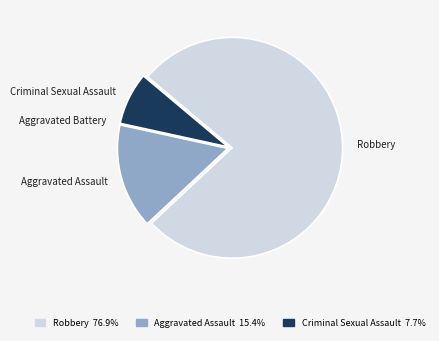

Do Criminal Sexual Assault and Robbery together represent more than half of the pie?

Yes